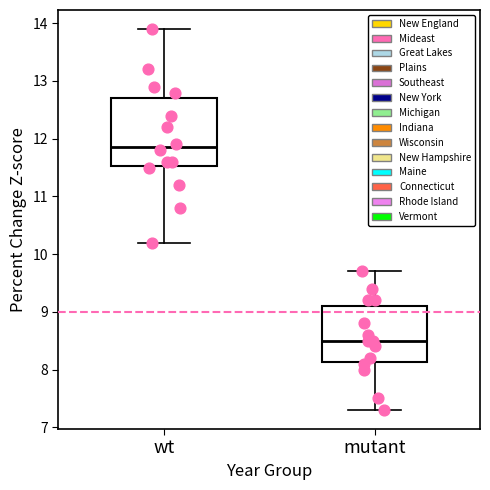

Reading left to right, read every box against the y-axis: the position of its median line, the range the box covers, and the ends of its whiskers. The values are not printed on the chart, so give them approximately, as read against the axis.

wt: median 11.9, box 11.5 to 12.7, whiskers 10.2 to 13.9
mutant: median 8.5, box 8.1 to 9.1, whiskers 7.3 to 9.7